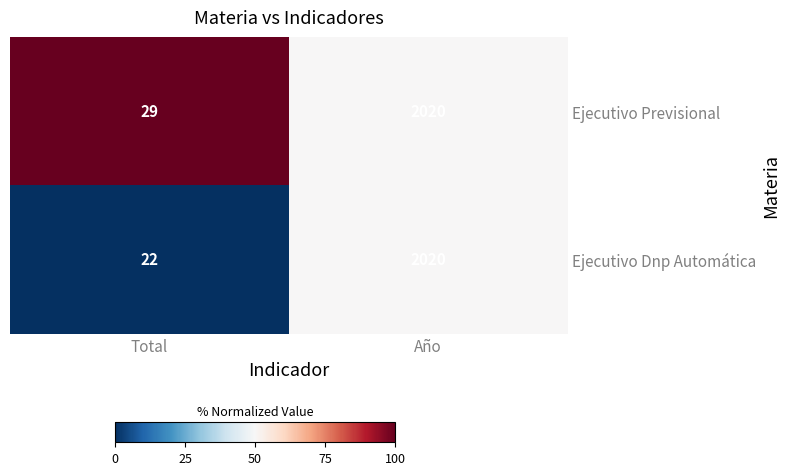

The Ejecutivo Previsional series shows 29 at Total. True or false?

True